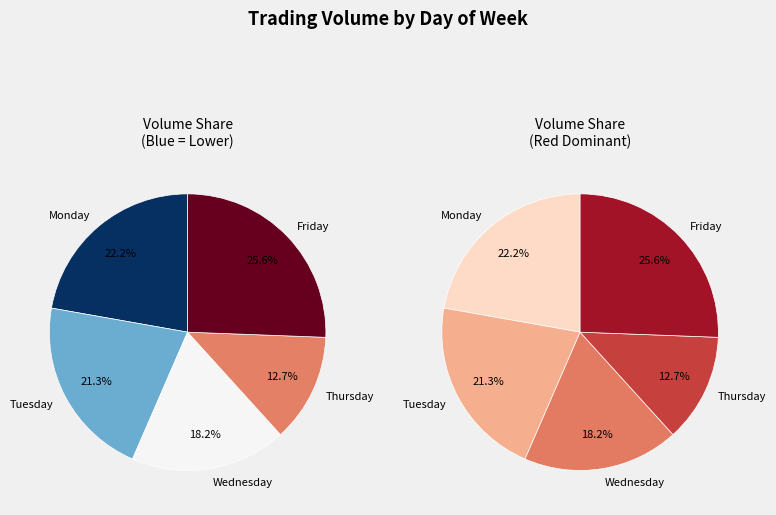

Is there any slice that represents more than half of the pie?

No